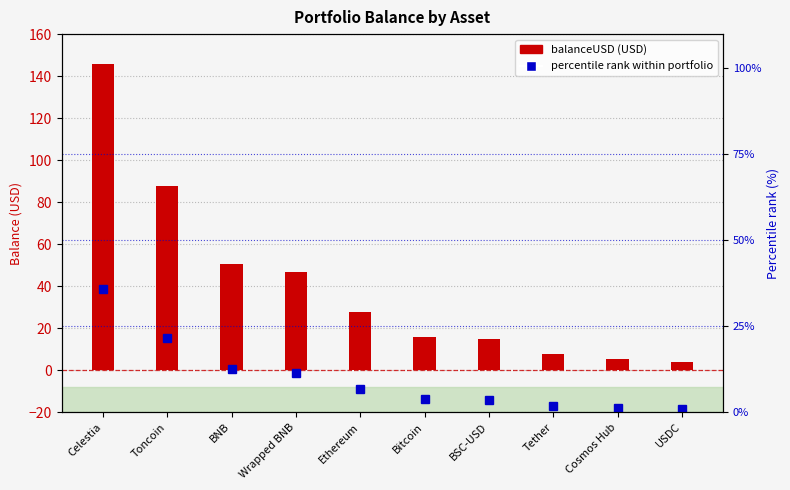

Rank the series by their average value, from highest to lowest.

balanceUSD (USD), percentile rank within portfolio